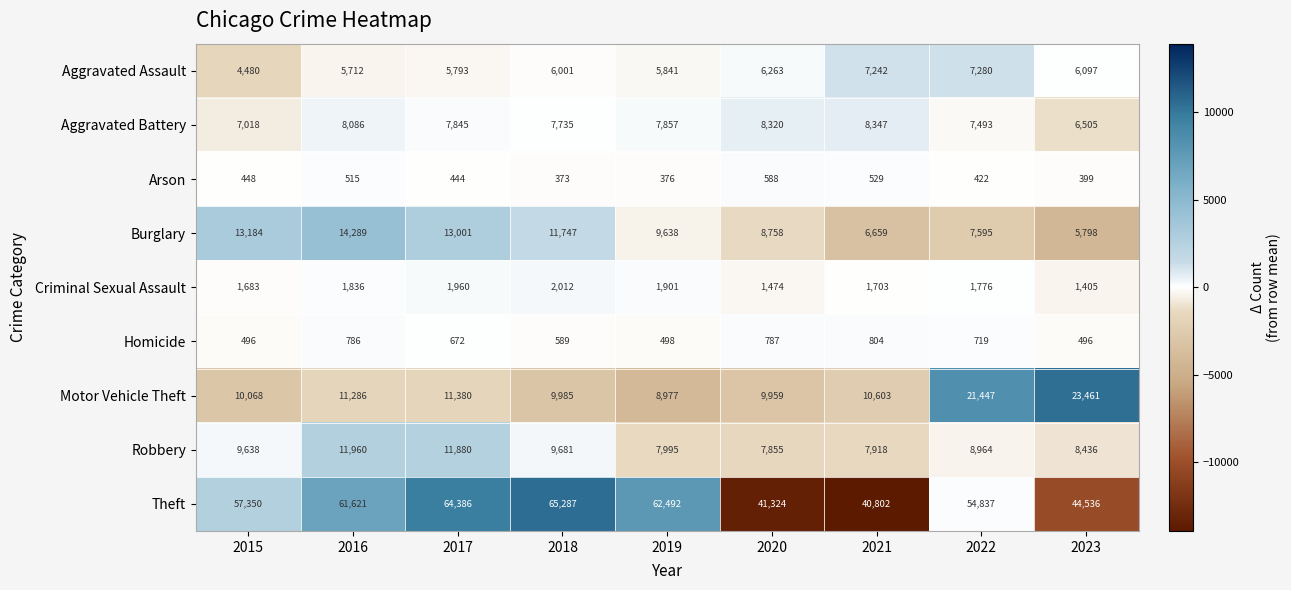

At which label does Motor Vehicle Theft first exceed 10603?

2016